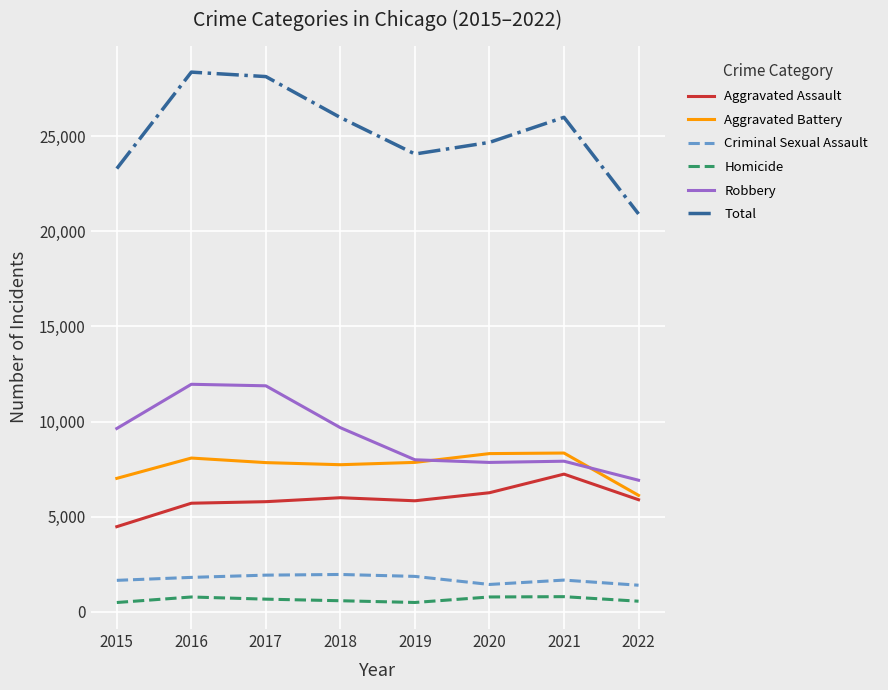

Where does the Total series first go above 25973?

2016